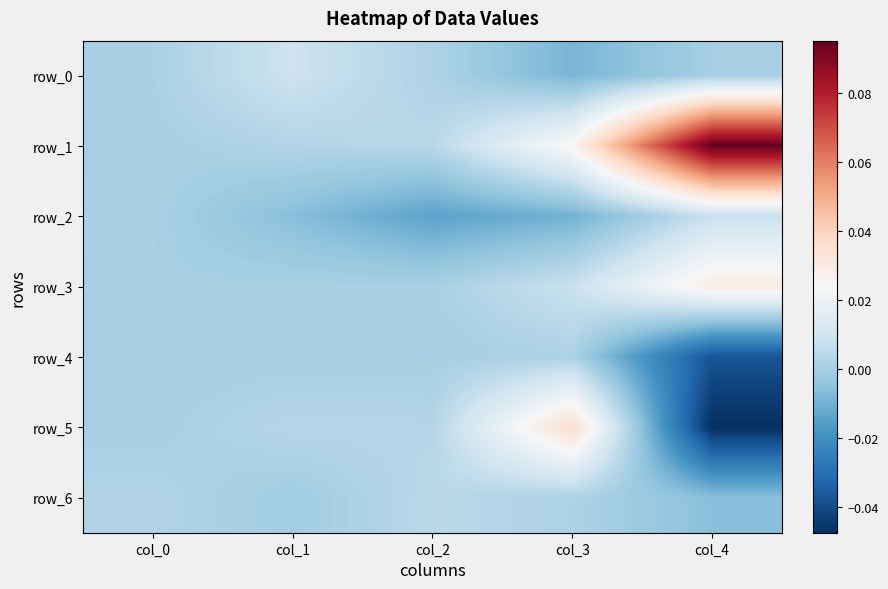

Rank the categories by row_1 value from highest to lowest.

col_4, col_3, col_2, col_1, col_0